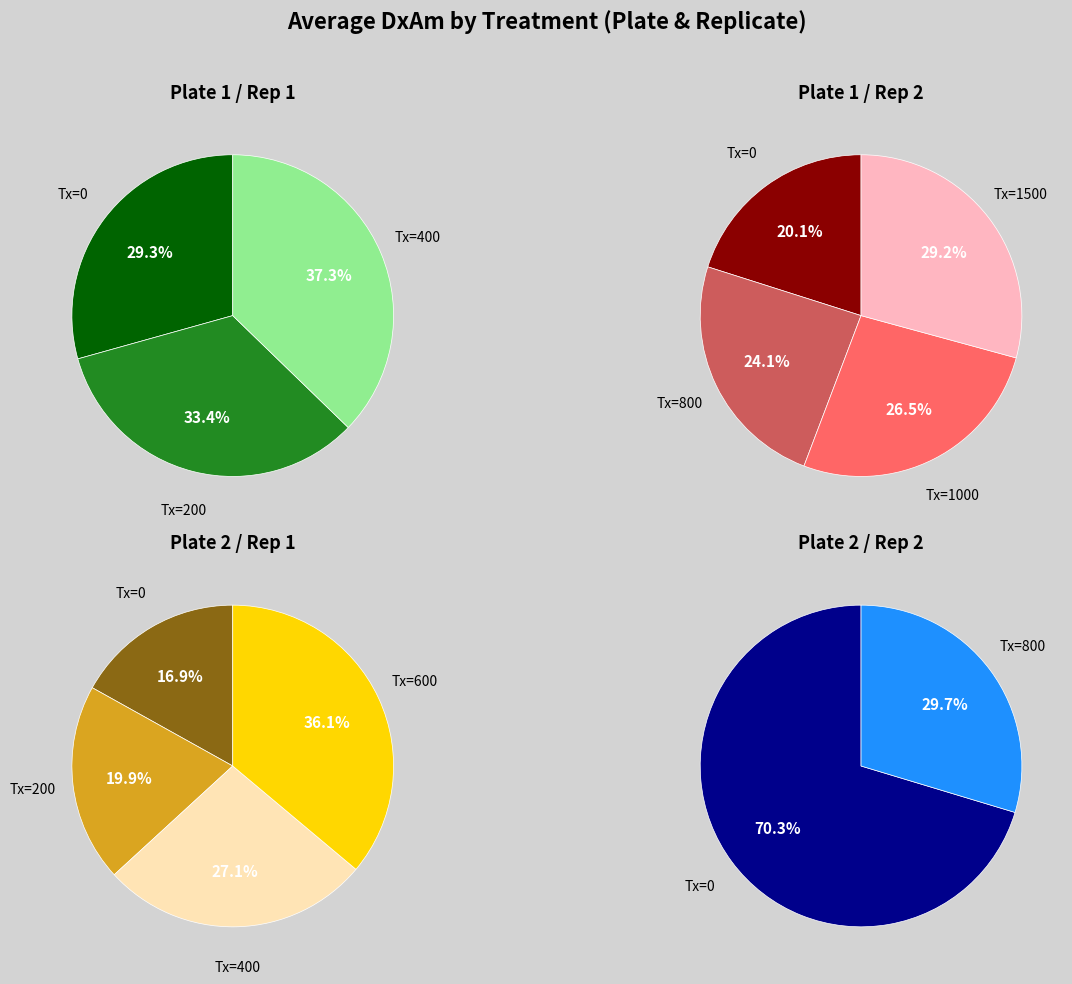

Which series changed the most between 9 and 10?

Plate 1 / Rep 2